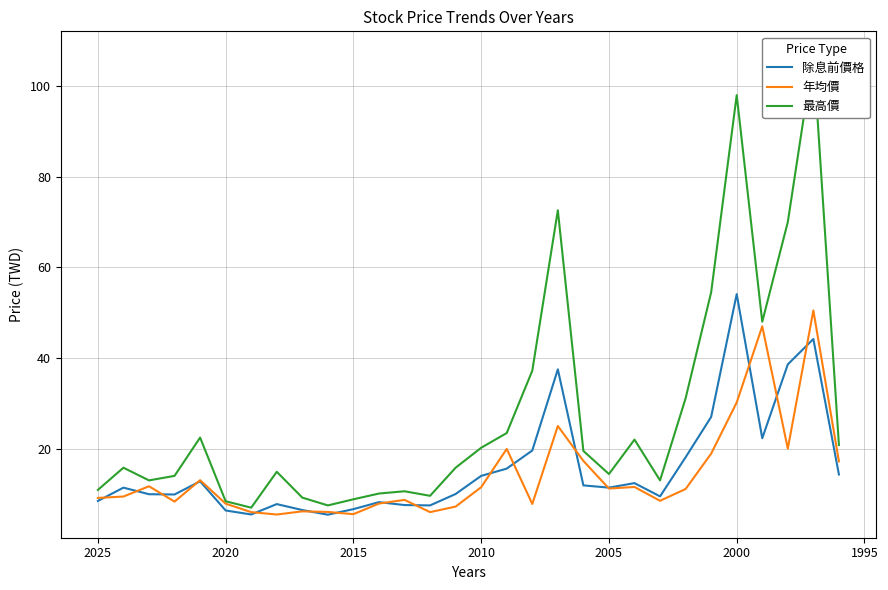

Which series has the widest spread of values?

最高價